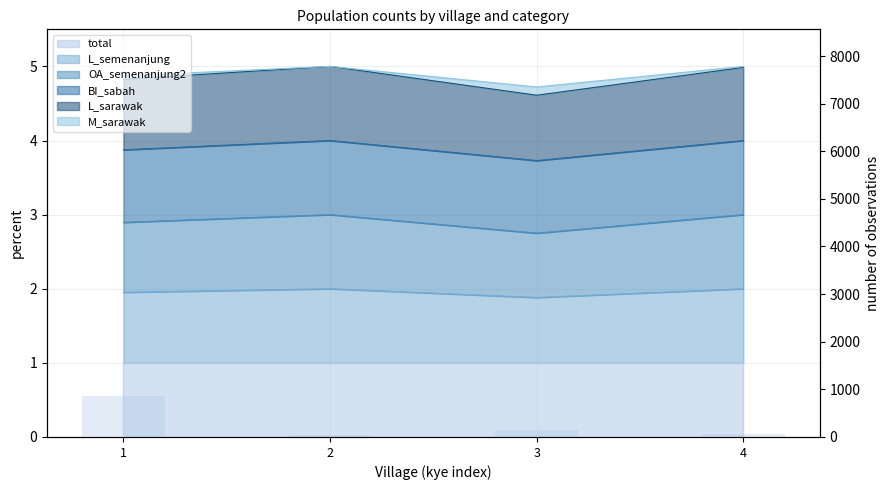

Rank the categories by value from highest to lowest.

1, 3, 4, 2